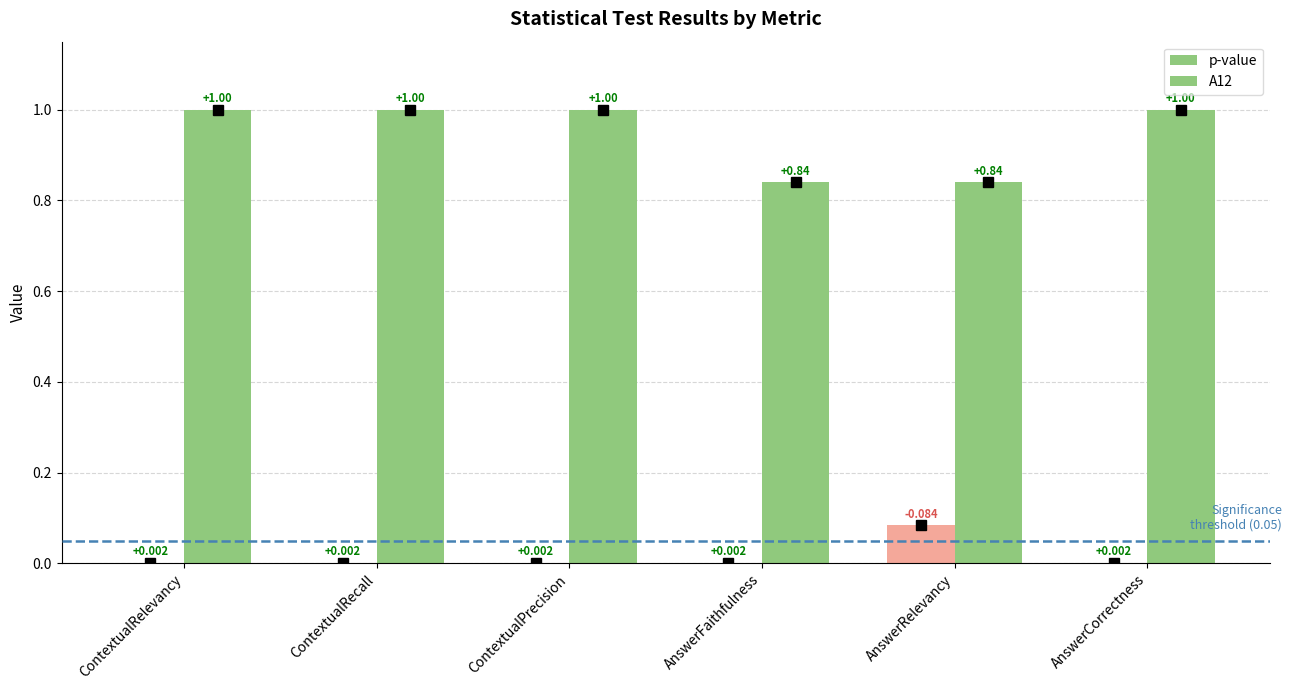

What is the label of the 4th bar from the left?

AnswerFaithfulness